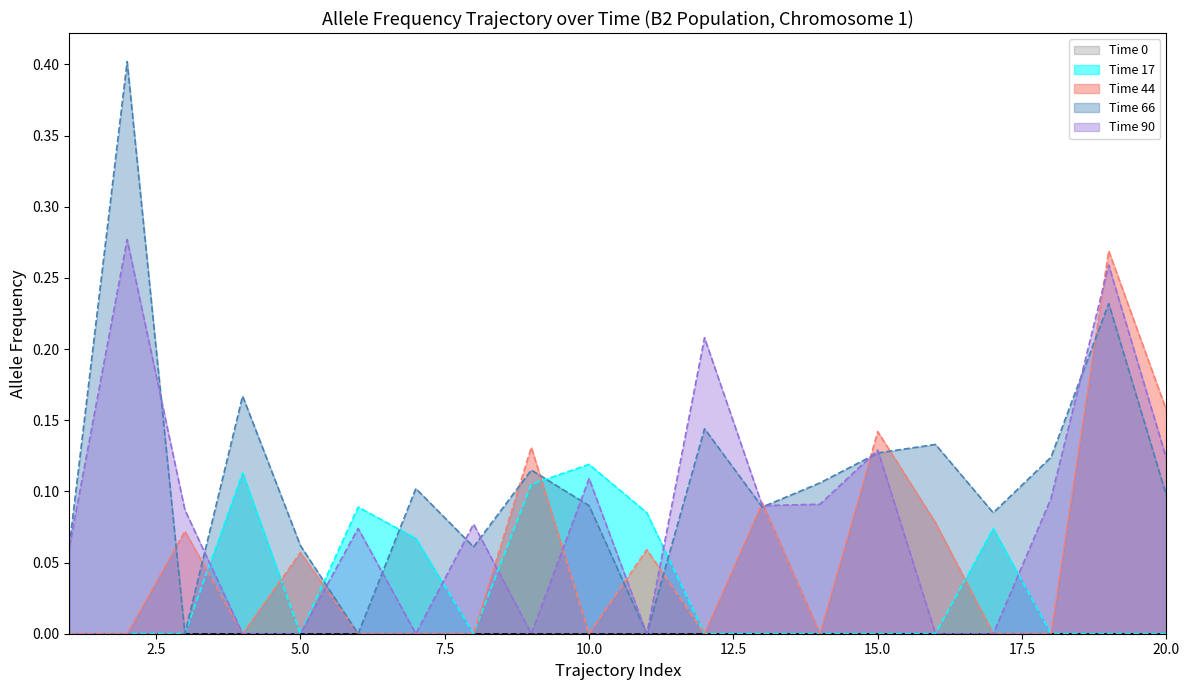

Which has a higher value, 6 or 16?

6